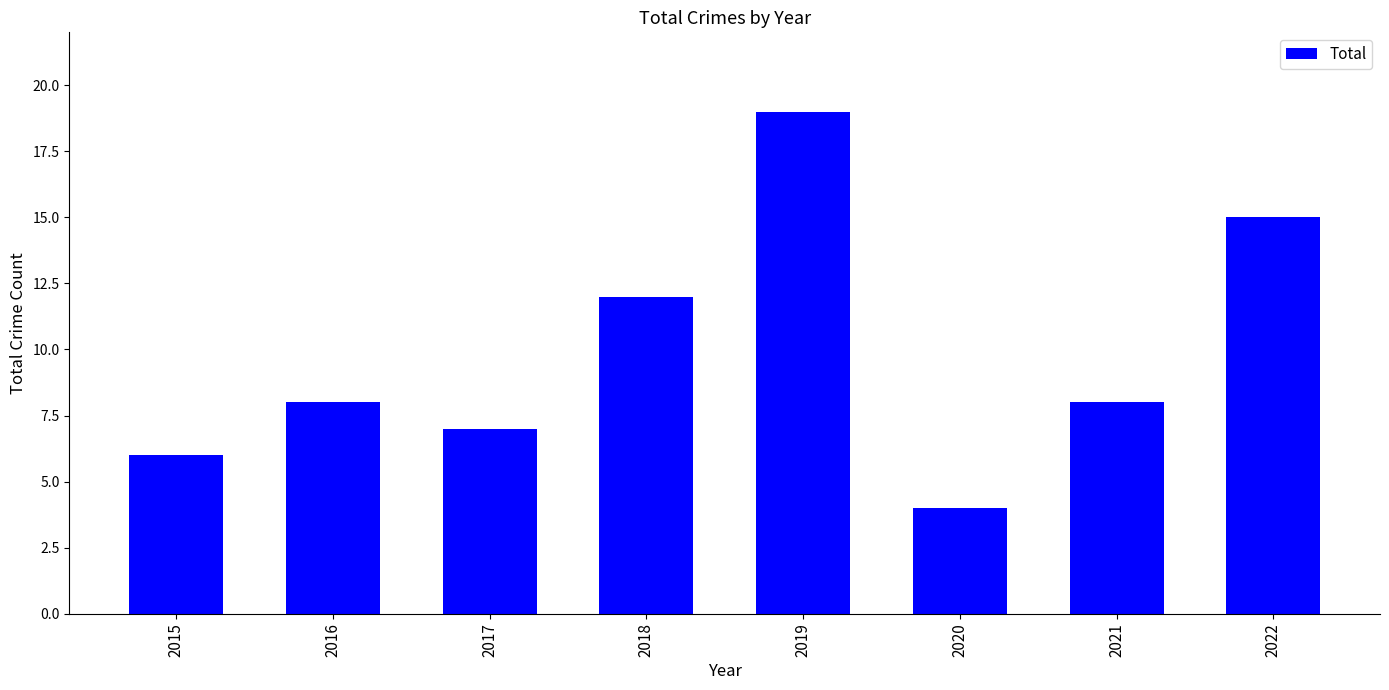

Approximately how many times larger is the value at 2016 compared to 2018?

0.7